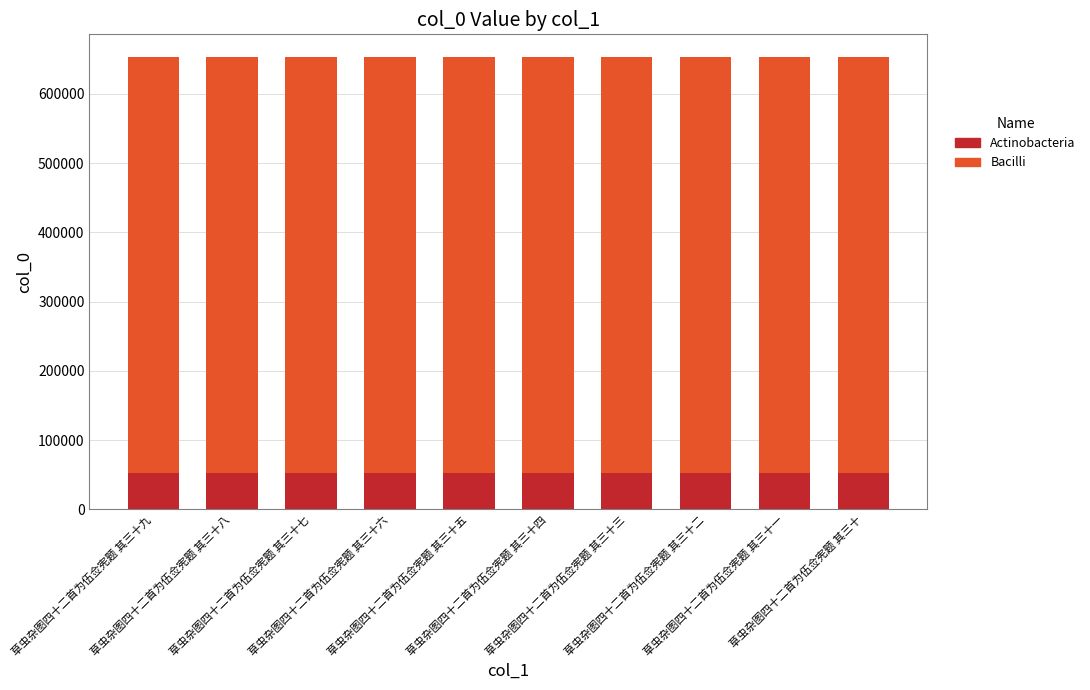

What is the average value of the Actinobacteria series?

52259.8